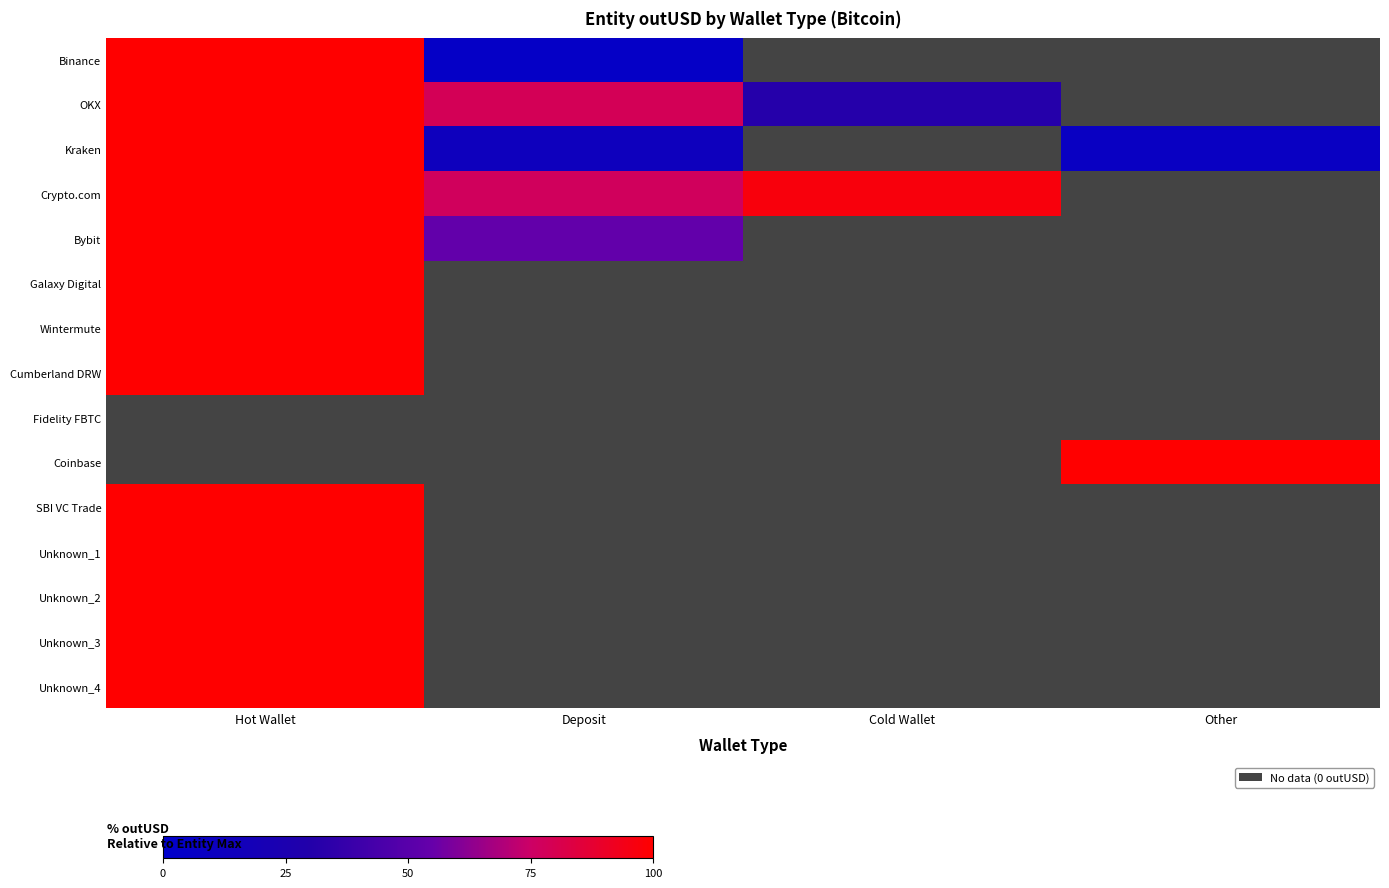

List the series in order of their overall mean, highest first.

Binance, OKX, Kraken, Crypto.com, Bybit, Galaxy Digital, Wintermute, Cumberland DRW, Fidelity FBTC, Coinbase, SBI VC Trade, Unknown_1, Unknown_2, Unknown_3, Unknown_4